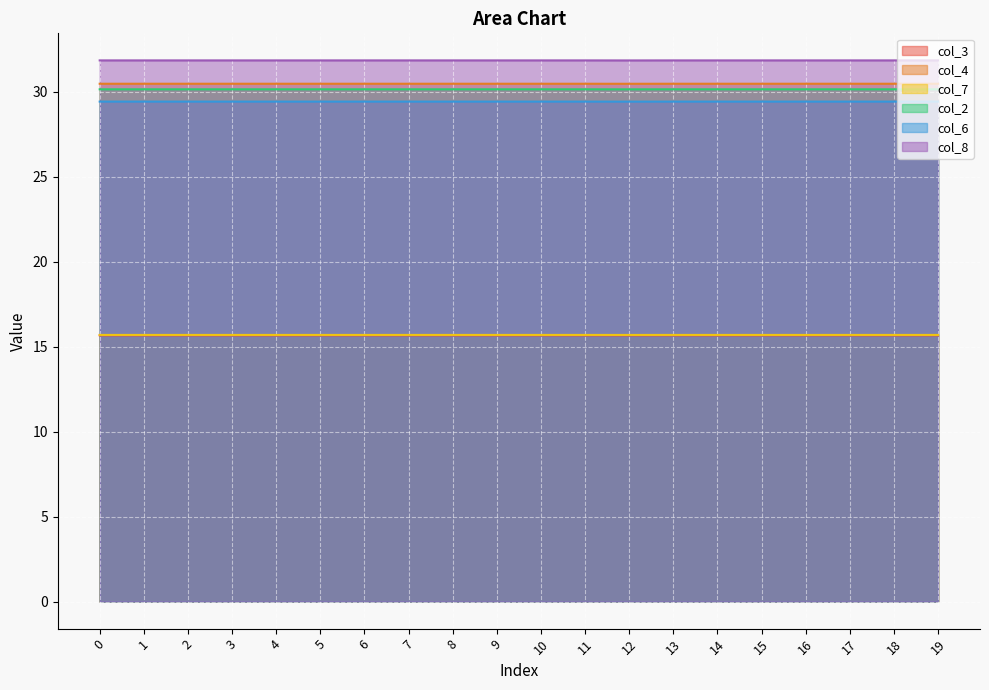

What are all the series names shown in the legend?

col_3, col_4, col_7, col_2, col_6, col_8